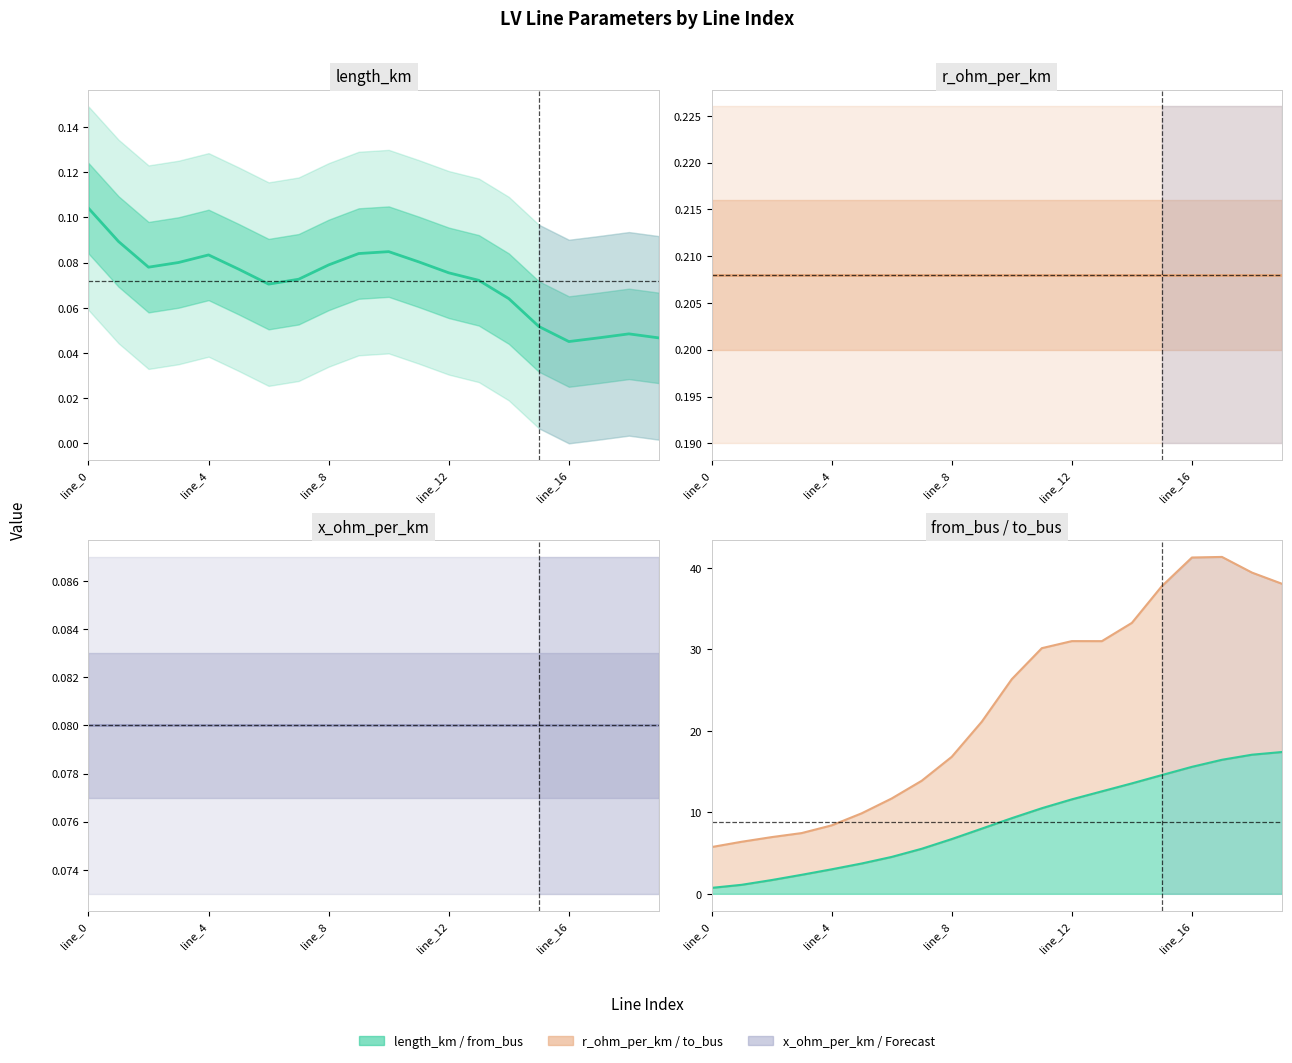

At how many categories does at least one series exceed 0?

20